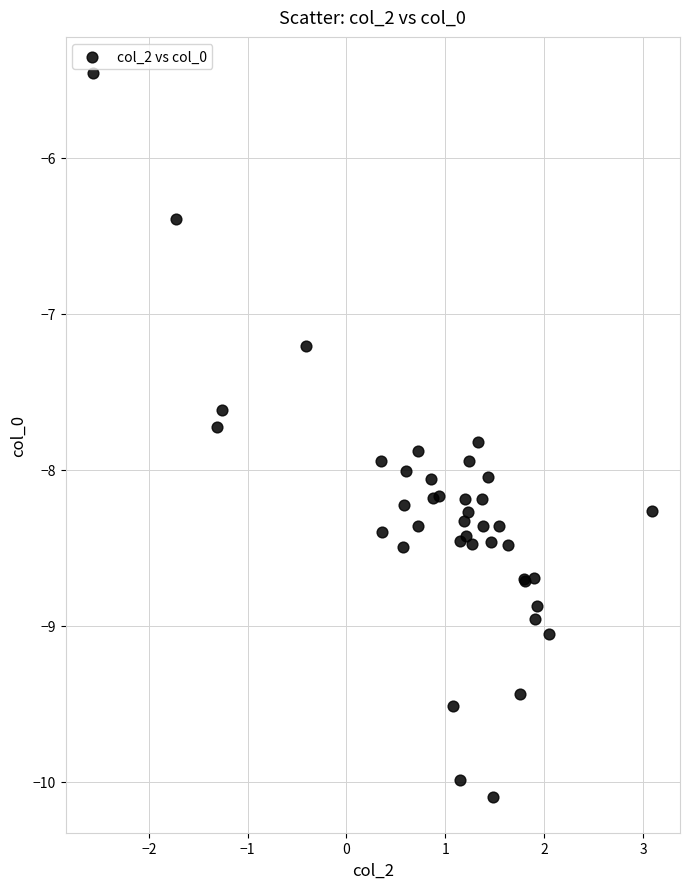

What Y value in the scatter plot is closest to -7?

-7.2